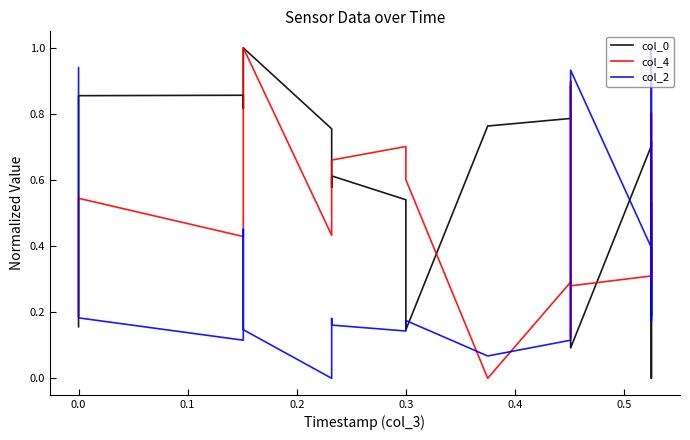

What is the total value across all series at 0.6?

1.4